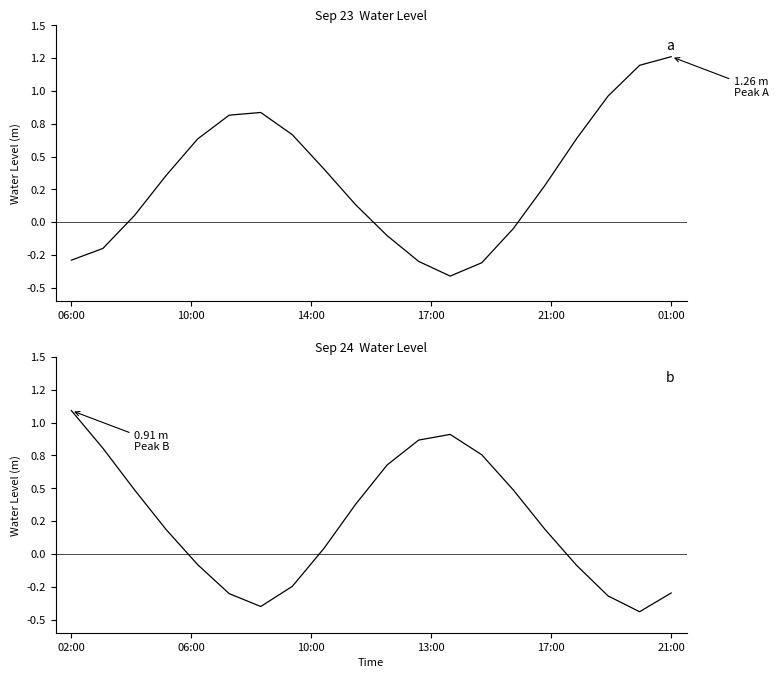

What is the value of the 7th point from the left?

-0.4